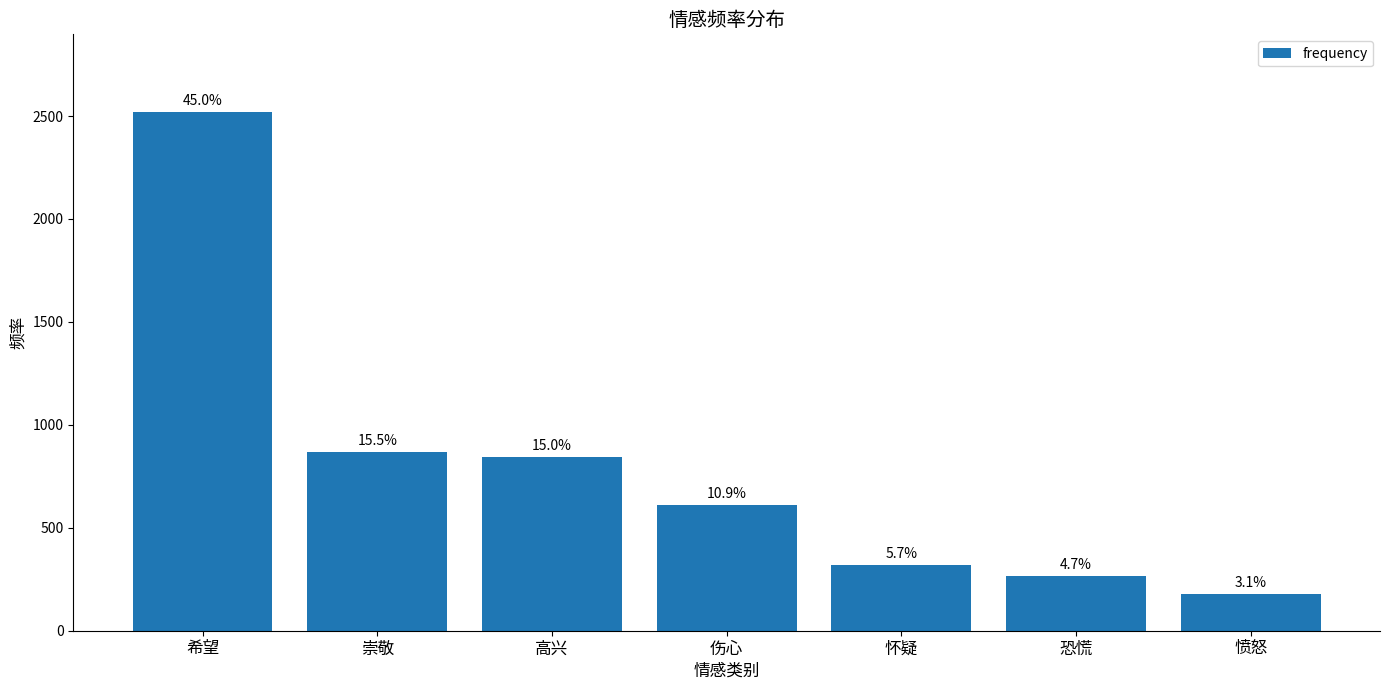

What is the label of the 5th bar from the left?

怀疑